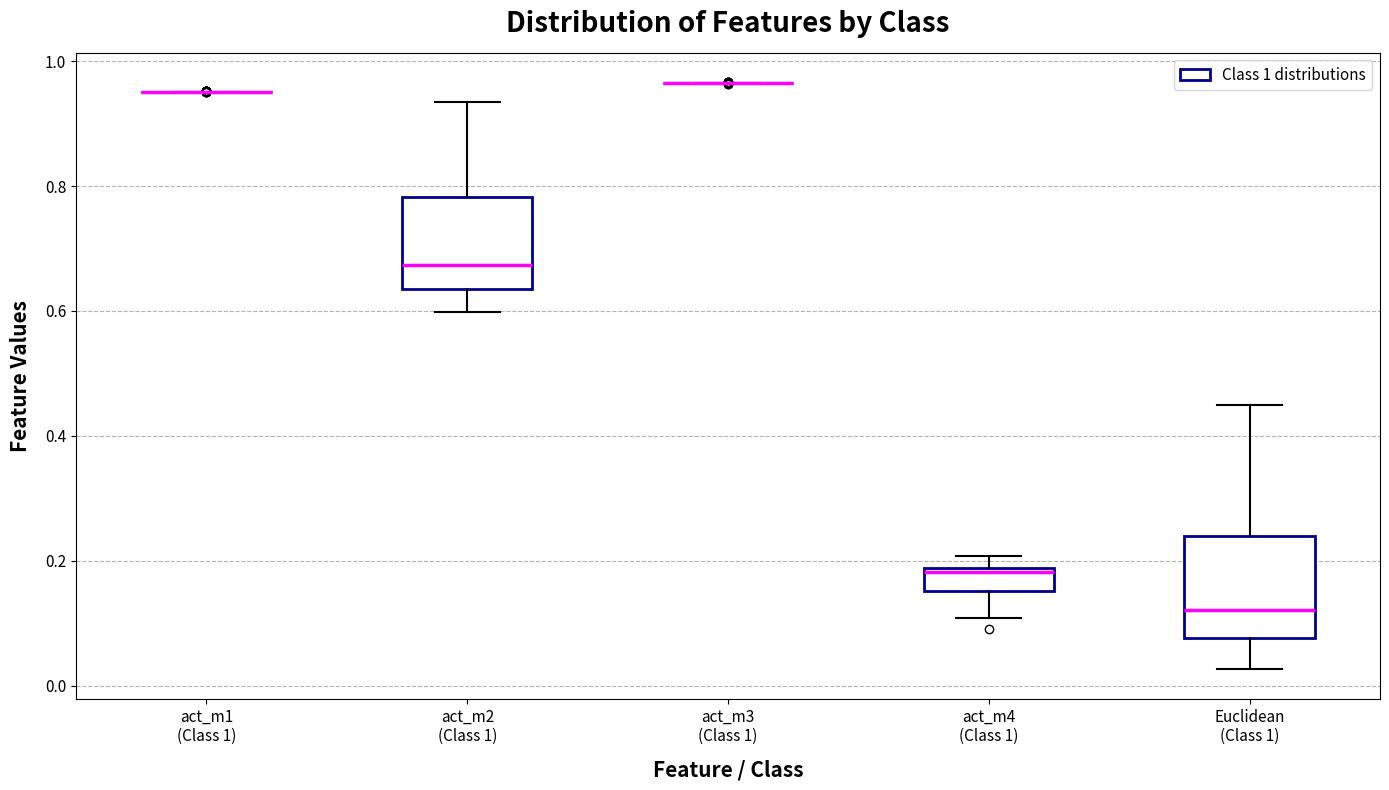

Reading left to right, read every box against the y-axis: the position of its median line, the range the box covers, and the ends of its whiskers. The values are not printed on the chart, so give them approximately, as read against the axis.

act_m1 (Class 1): box collapsed to a line at 0.96, whiskers 0.96 to 0.96
act_m2 (Class 1): median 0.68, box 0.64 to 0.78, whiskers 0.60 to 0.94
act_m3 (Class 1): box collapsed to a line at 0.96, whiskers 0.96 to 0.96
act_m4 (Class 1): median 0.18 (just below the box's upper edge), box 0.16 to 0.18, whiskers 0.10 to 0.20
Euclidean (Class 1): median 0.12, box 0.08 to 0.24, whiskers 0.02 to 0.46